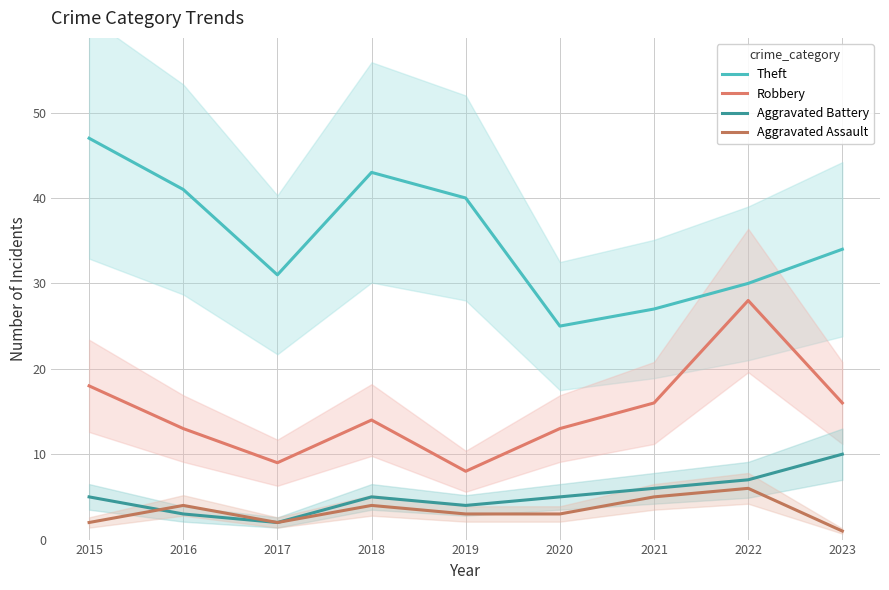

Reading left to right, extract all data points from this chart.

Theft: 2015=47	2016=41	2017=31	2018=43	2019=40	2020=25	2021=27	2022=30	2023=34
Robbery: 2015=18	2016=13	2017=9	2018=14	2019=8	2020=13	2021=16	2022=28	2023=16
Aggravated Battery: 2015=5	2016=3	2017=2	2018=5	2019=4	2020=5	2021=6	2022=7	2023=10
Aggravated Assault: 2015=2	2016=4	2017=2	2018=4	2019=3	2020=3	2021=5	2022=6	2023=1